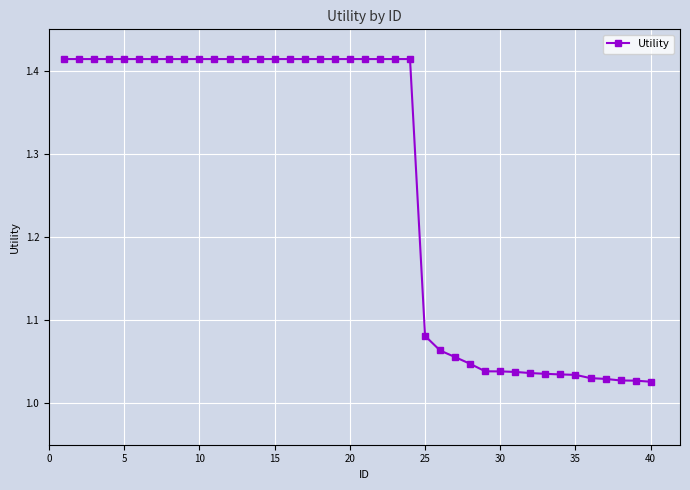

What is the difference between the maximum and second lowest values?

0.4